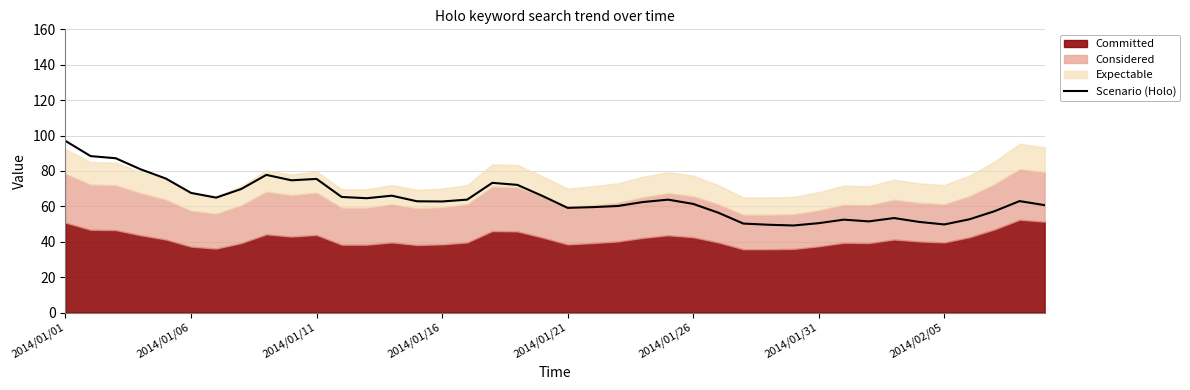

How many data points are less than 62?

17